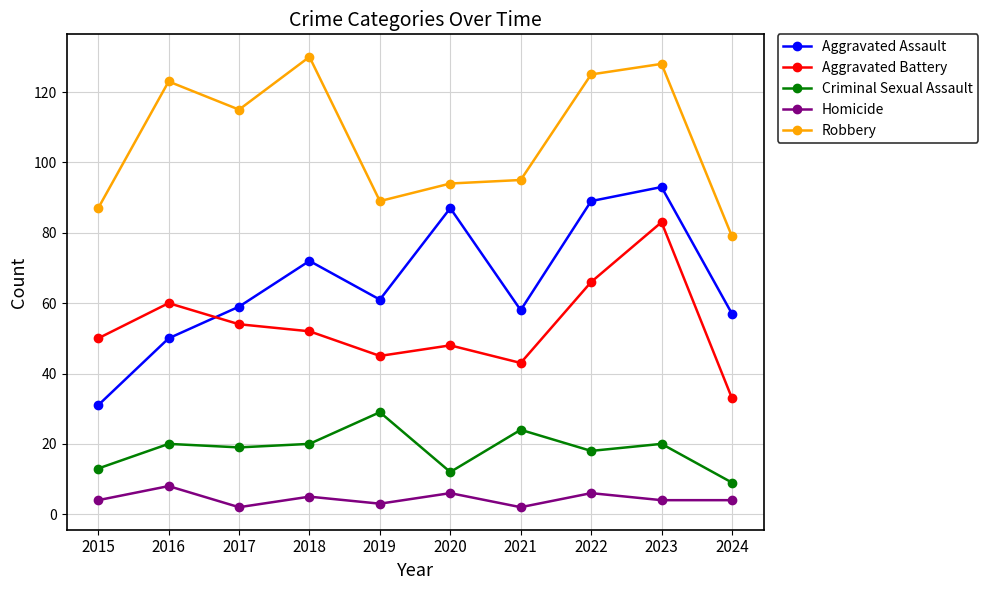

What is the total value across all series at 2023?

328